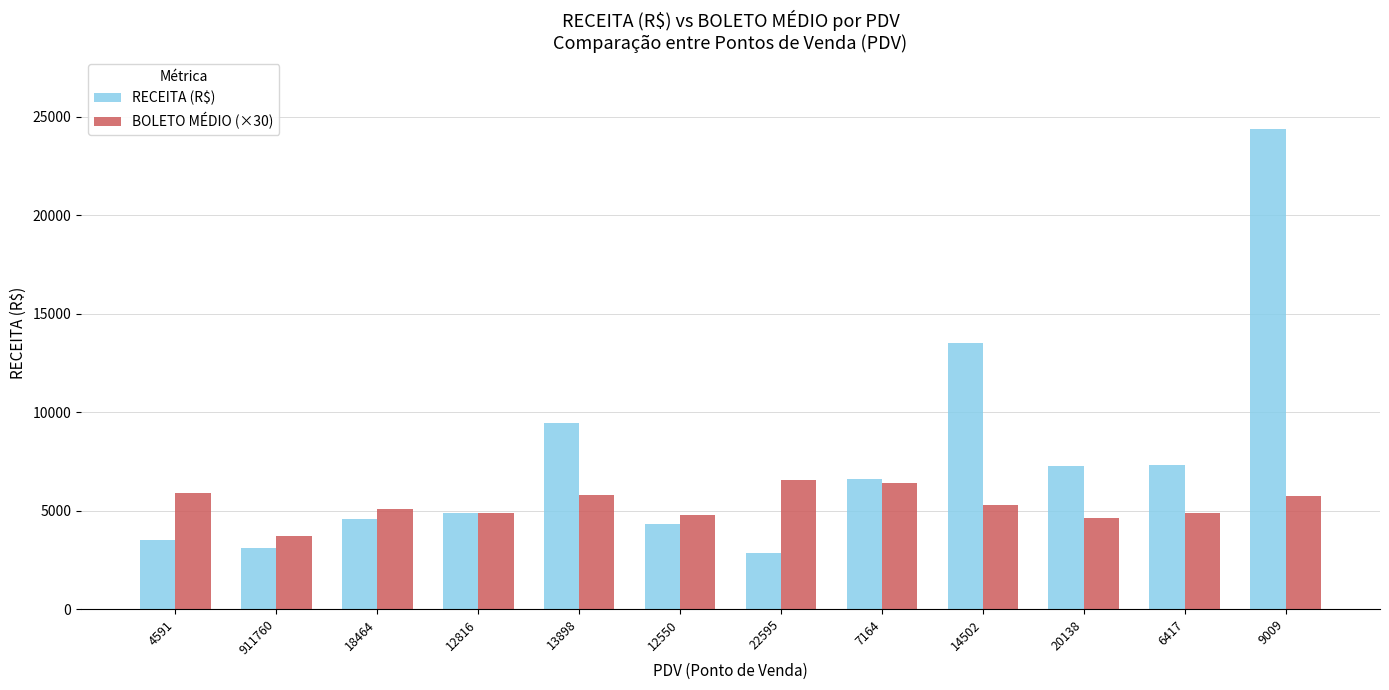

What is the difference between the highest and lowest values at 6417?

2443.9